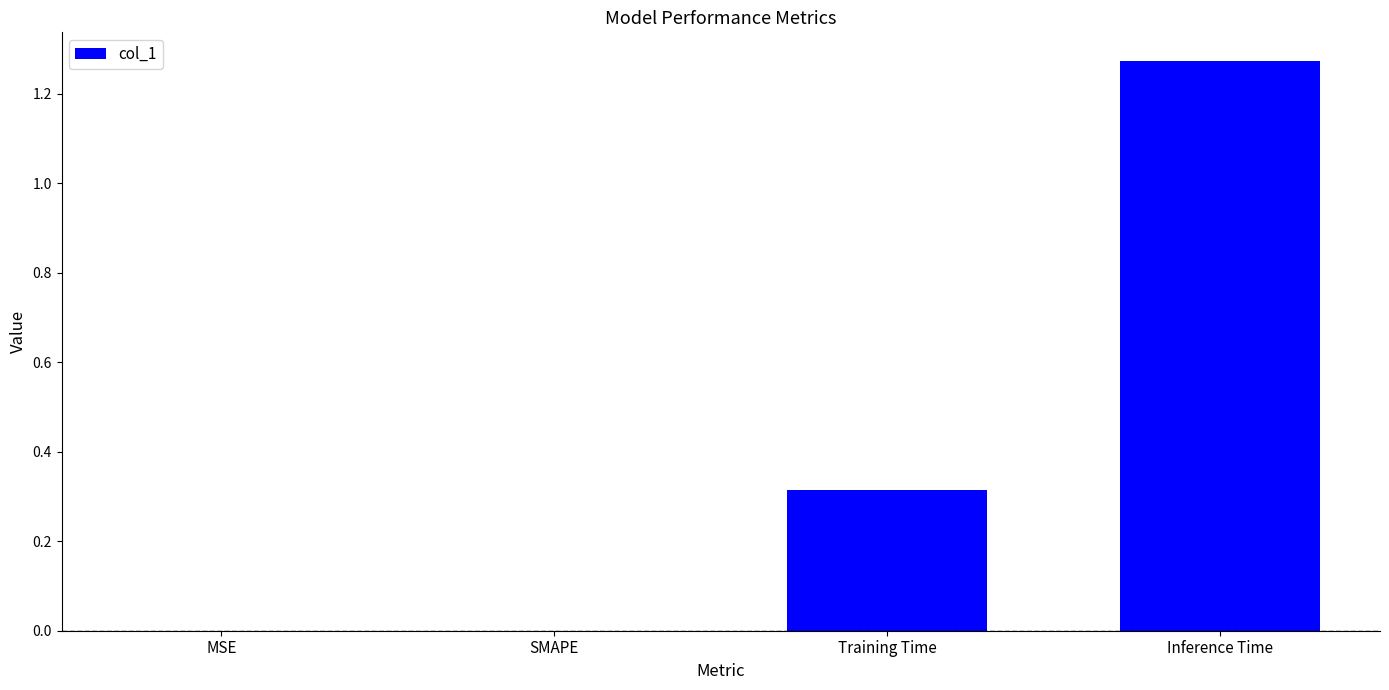

What is the sum of all values?

1.6